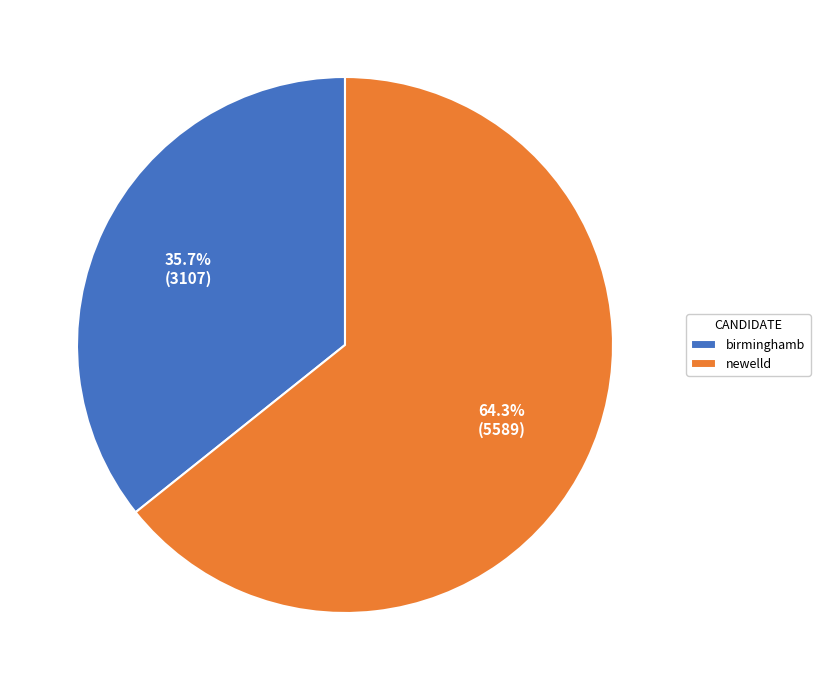

To the nearest percent, what is the difference between the largest and smallest slice percentages?

29%